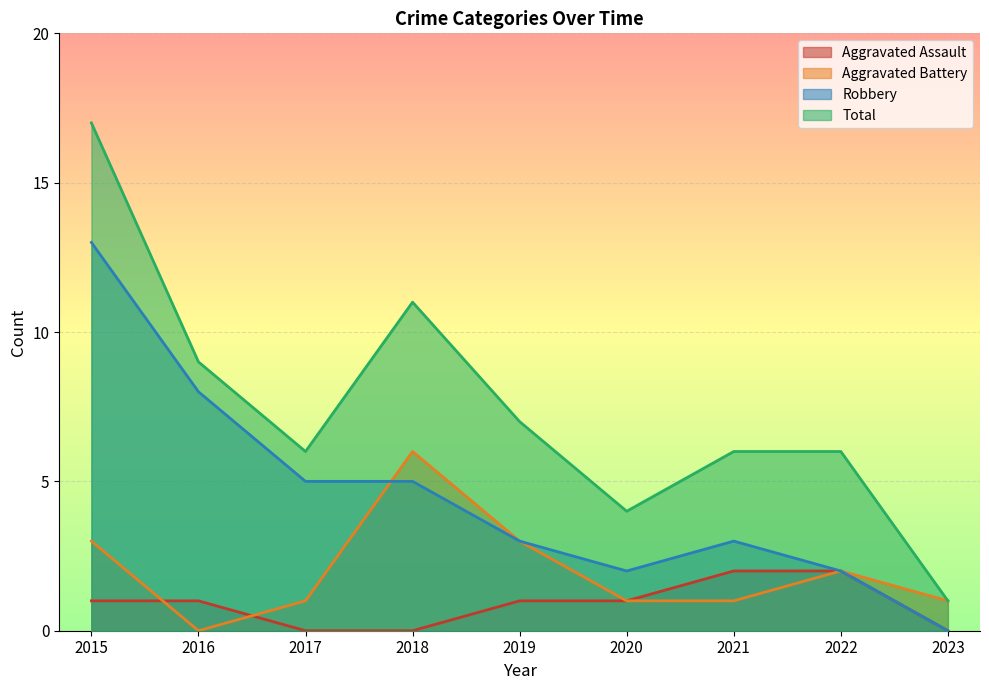

How many values in the Total series are below 6?

2